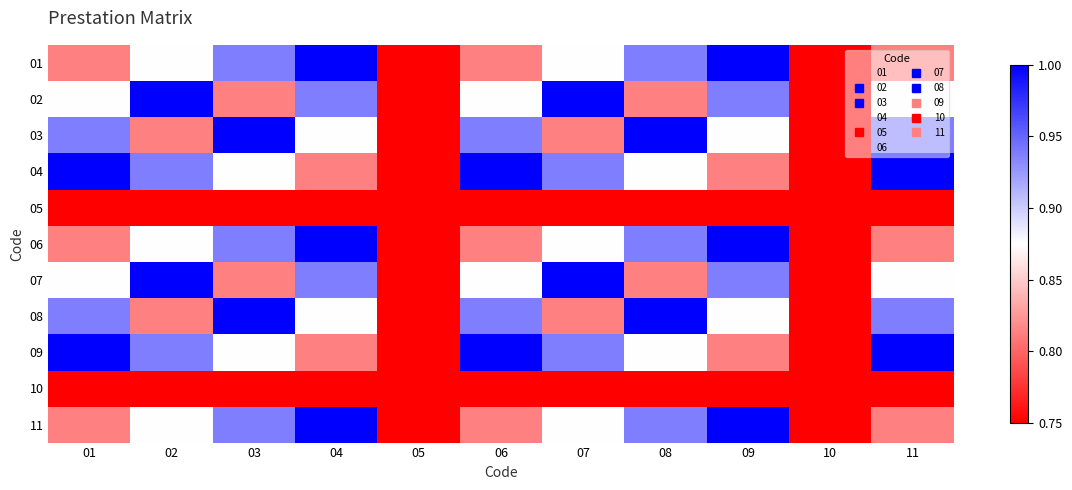

Reading left to right, what are all the values shown in this chart?

01: 01=0.8	02=0.9	03=0.9	04=1.0	05=0.8	06=0.8	07=0.9	08=0.9	09=1.0	10=0.8	11=0.8
02: 01=0.9	02=1.0	03=0.8	04=0.9	05=0.8	06=0.9	07=1.0	08=0.8	09=0.9	10=0.8	11=0.9
03: 01=0.9	02=0.8	03=1.0	04=0.9	05=0.8	06=0.9	07=0.8	08=1.0	09=0.9	10=0.8	11=0.9
04: 01=1.0	02=0.9	03=0.9	04=0.8	05=0.8	06=1.0	07=0.9	08=0.9	09=0.8	10=0.8	11=1.0
05: 01=0.8	02=0.8	03=0.8	04=0.8	05=0.8	06=0.8	07=0.8	08=0.8	09=0.8	10=0.8	11=0.8
06: 01=0.8	02=0.9	03=0.9	04=1.0	05=0.8	06=0.8	07=0.9	08=0.9	09=1.0	10=0.8	11=0.8
07: 01=0.9	02=1.0	03=0.8	04=0.9	05=0.8	06=0.9	07=1.0	08=0.8	09=0.9	10=0.8	11=0.9
08: 01=0.9	02=0.8	03=1.0	04=0.9	05=0.8	06=0.9	07=0.8	08=1.0	09=0.9	10=0.8	11=0.9
09: 01=1.0	02=0.9	03=0.9	04=0.8	05=0.8	06=1.0	07=0.9	08=0.9	09=0.8	10=0.8	11=1.0
10: 01=0.8	02=0.8	03=0.8	04=0.8	05=0.8	06=0.8	07=0.8	08=0.8	09=0.8	10=0.8	11=0.8
11: 01=0.8	02=0.9	03=0.9	04=1.0	05=0.8	06=0.8	07=0.9	08=0.9	09=1.0	10=0.8	11=0.8